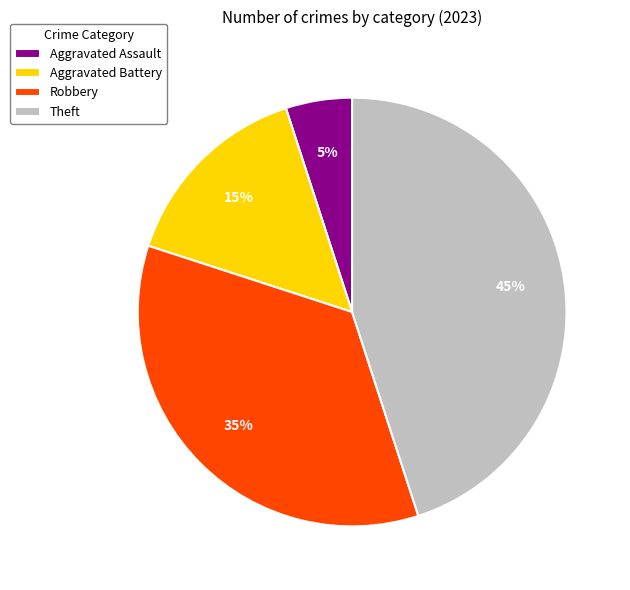

To the nearest percent, what is the difference between the Aggravated Battery and Aggravated Assault slice percentages?

10%